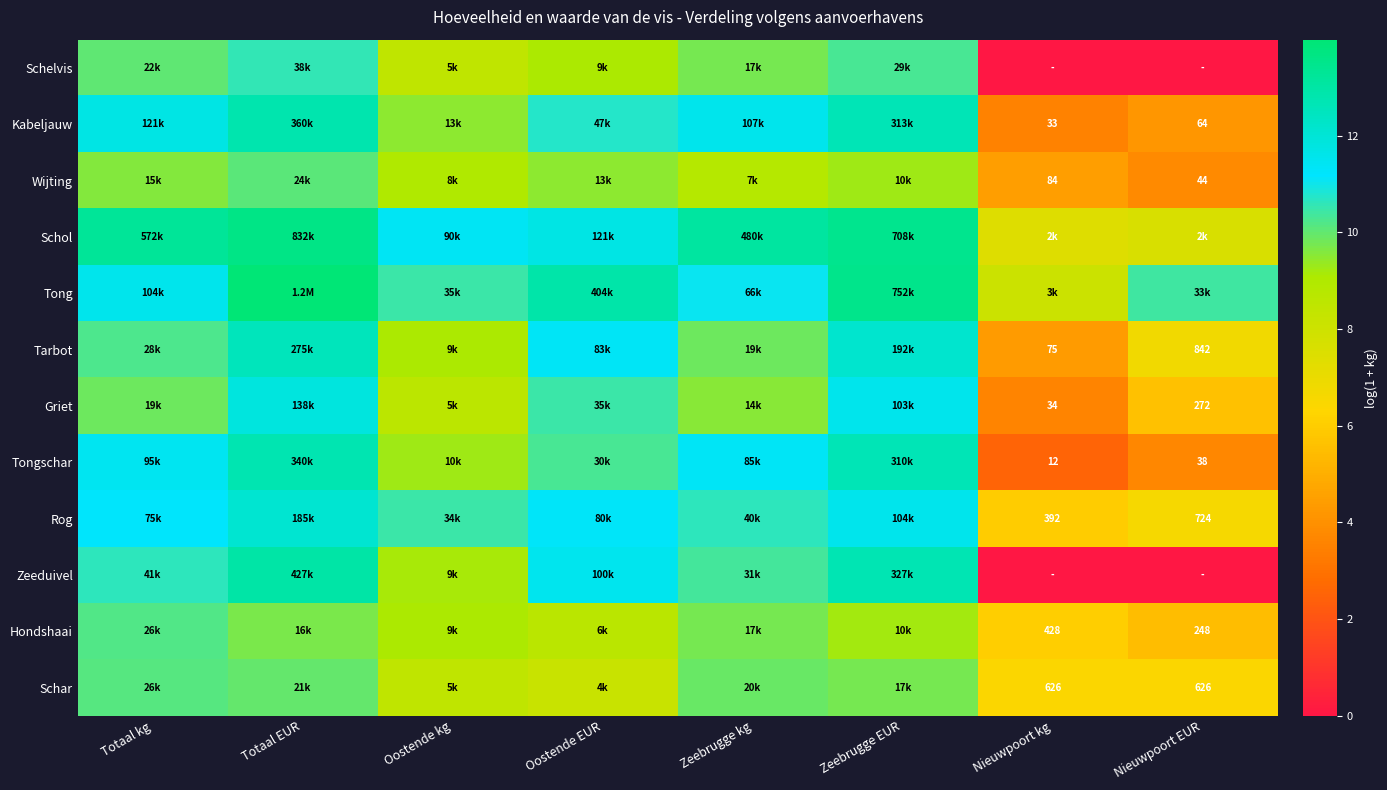

At how many categories does at least one series exceed 0?

8